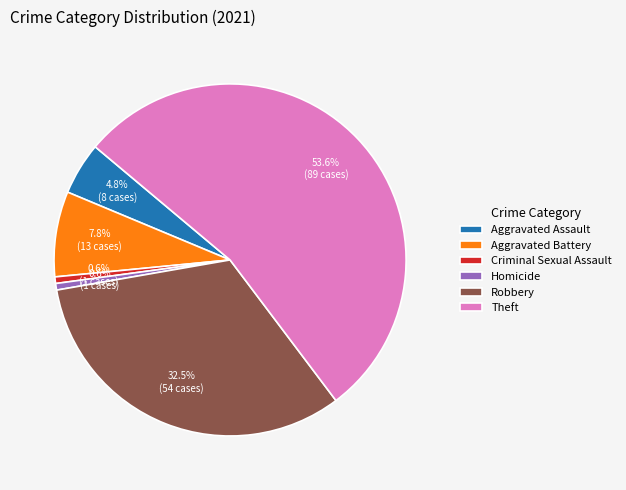

To the nearest percent, what is the difference between the Aggravated Assault and Homicide slice percentages?

4%